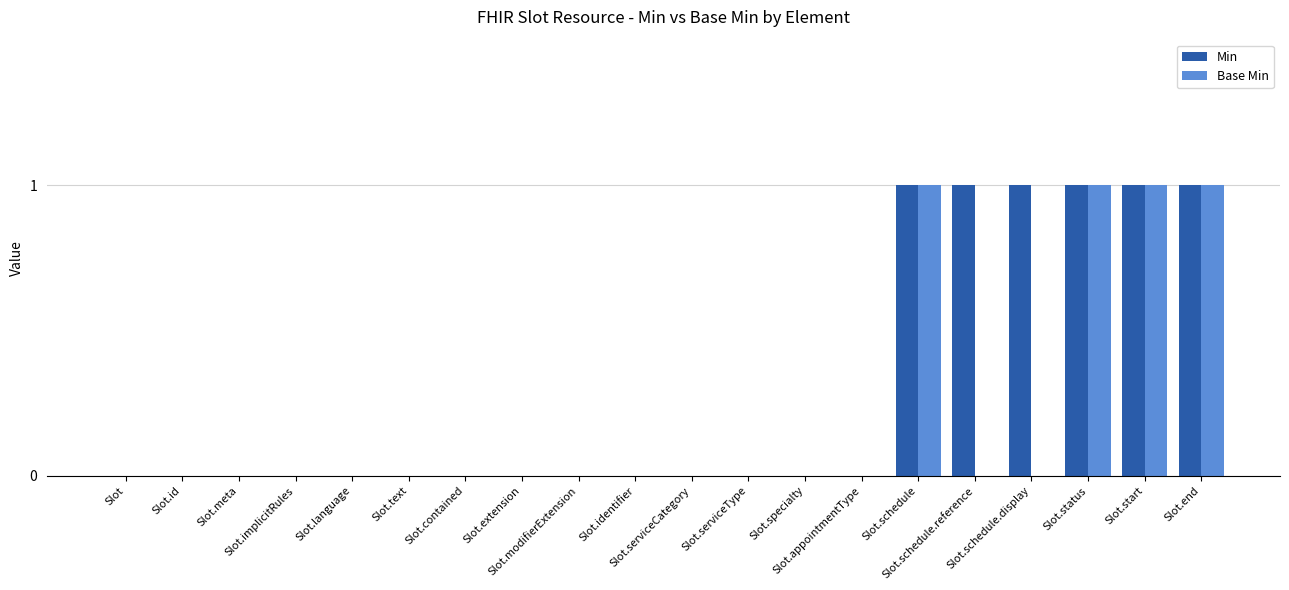

Are the bars horizontal?

No